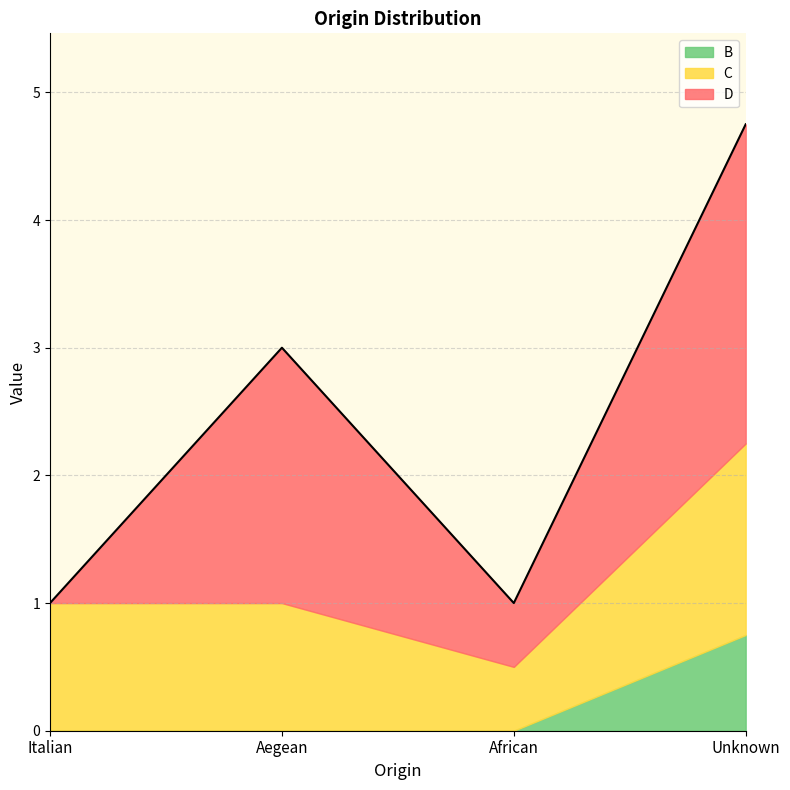

True or false: B and C intersect in this chart.

False